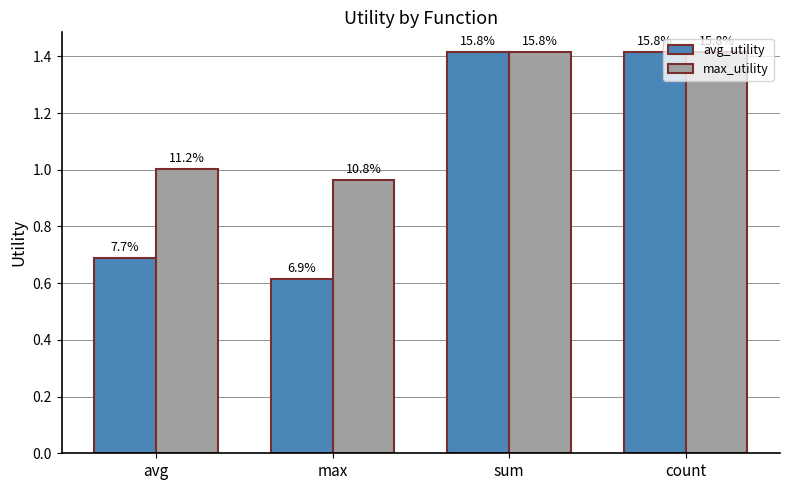

Reading left to right, list all the values displayed in this chart.

avg_utility: avg=0.7	max=0.6	sum=1.4	count=1.4
max_utility: avg=1.0	max=1.0	sum=1.4	count=1.4